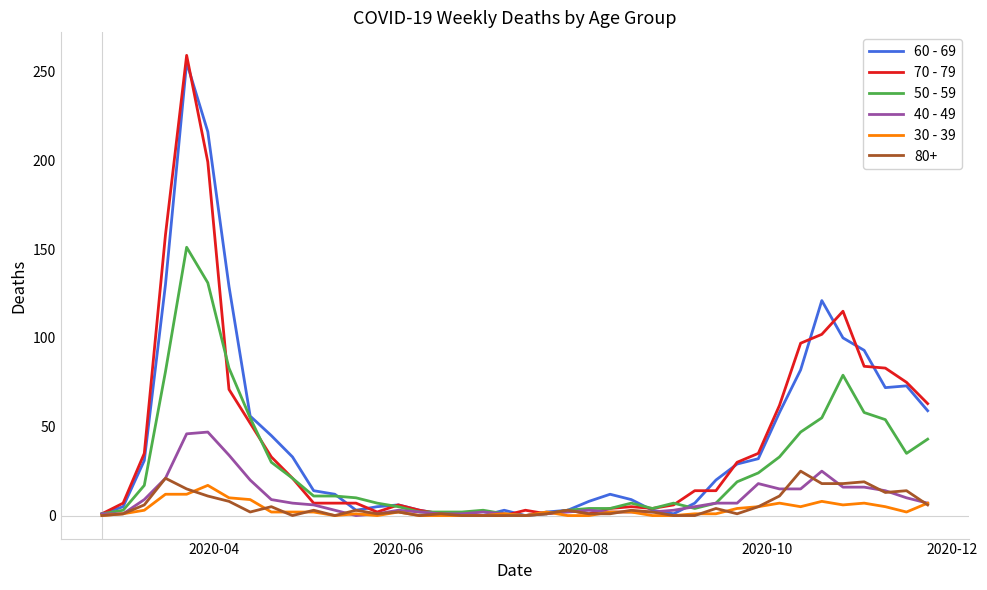

Which series has the widest spread of values?

70 - 79